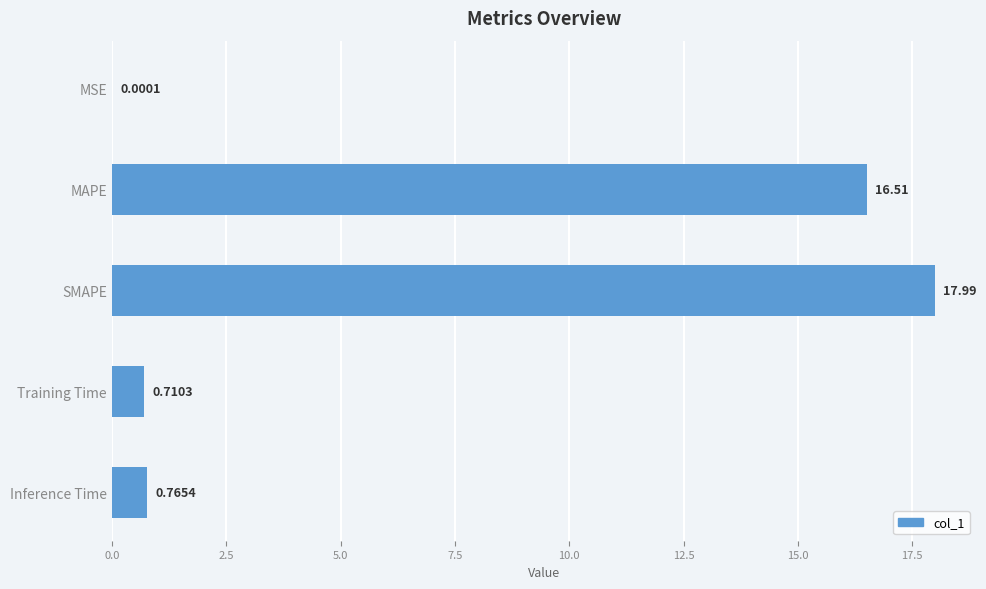

At which category does the chart reach its peak across all series?

SMAPE